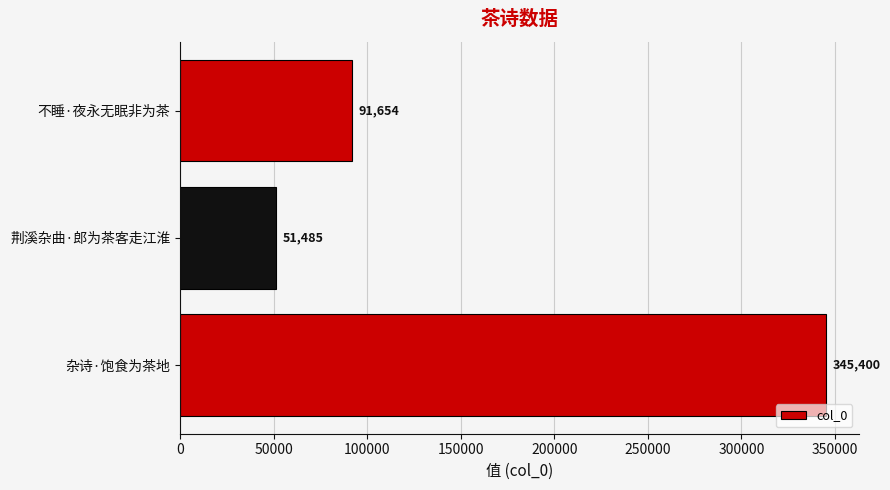

Are the bars horizontal?

Yes